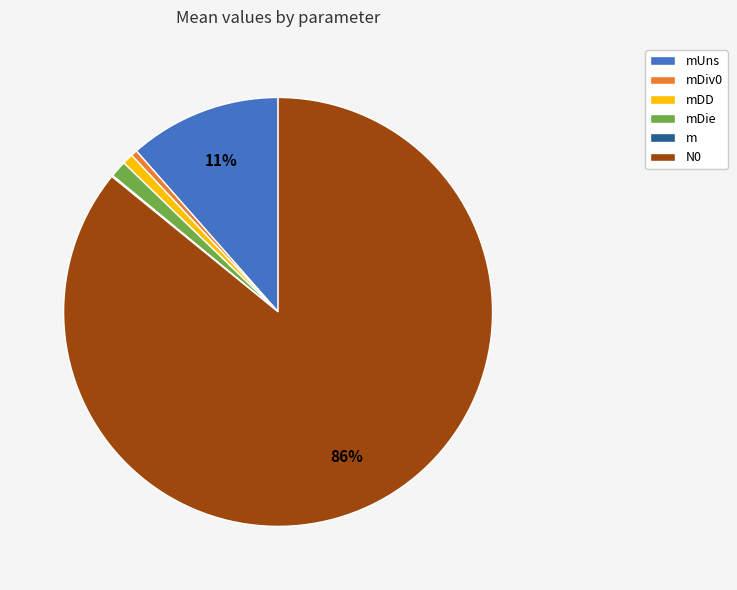

Is there any slice that represents more than half of the pie?

Yes